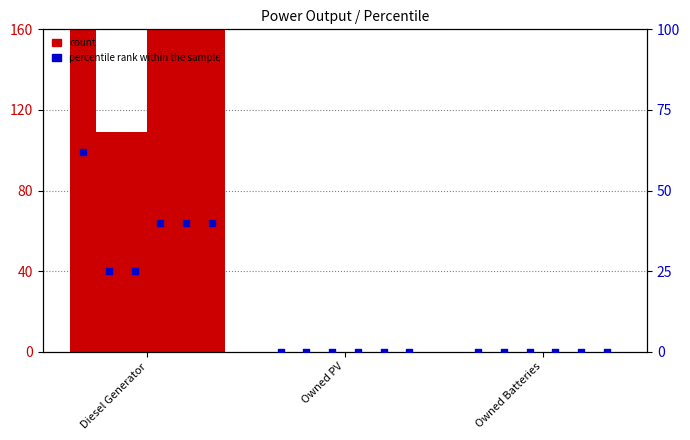

What is the change in value from Diesel Generator to Owned Batteries?

-62